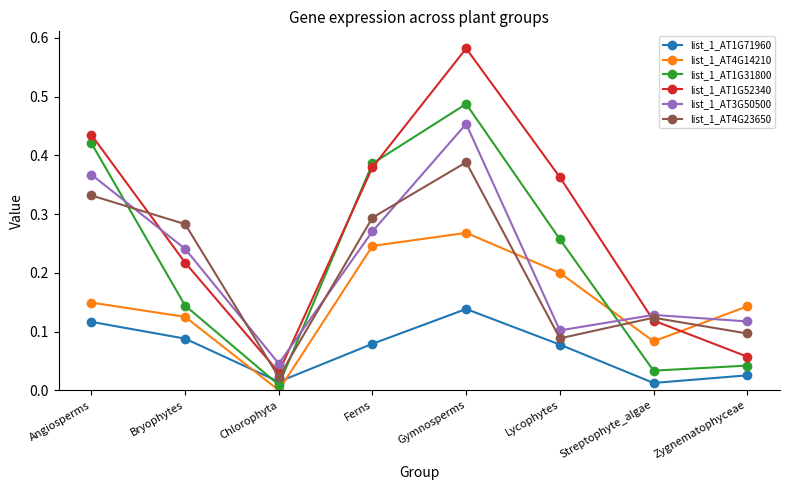

Which category has the highest value across all series?

Gymnosperms